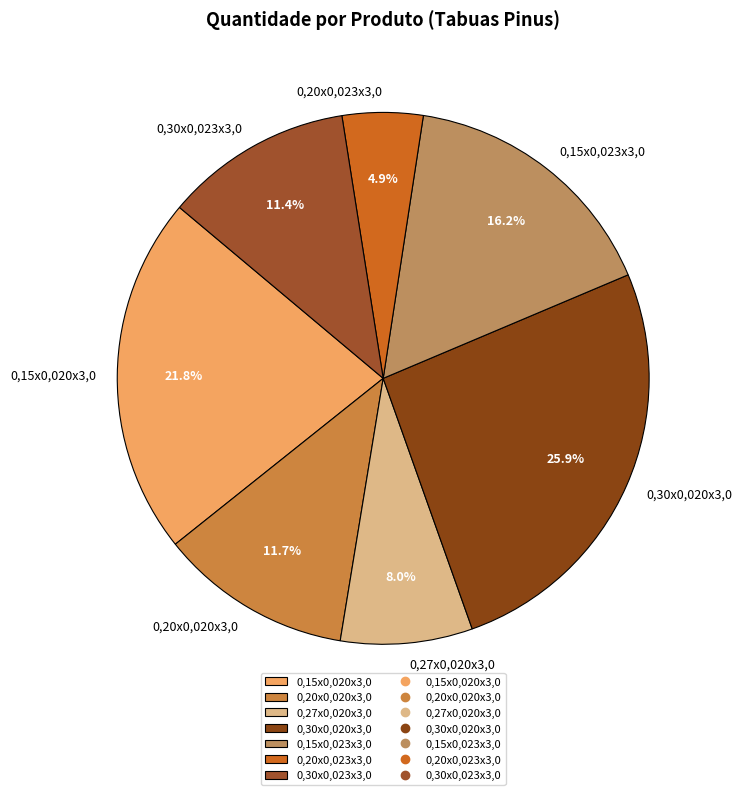

Which category has the biggest portion of the pie?

0,30x0,020x3,0